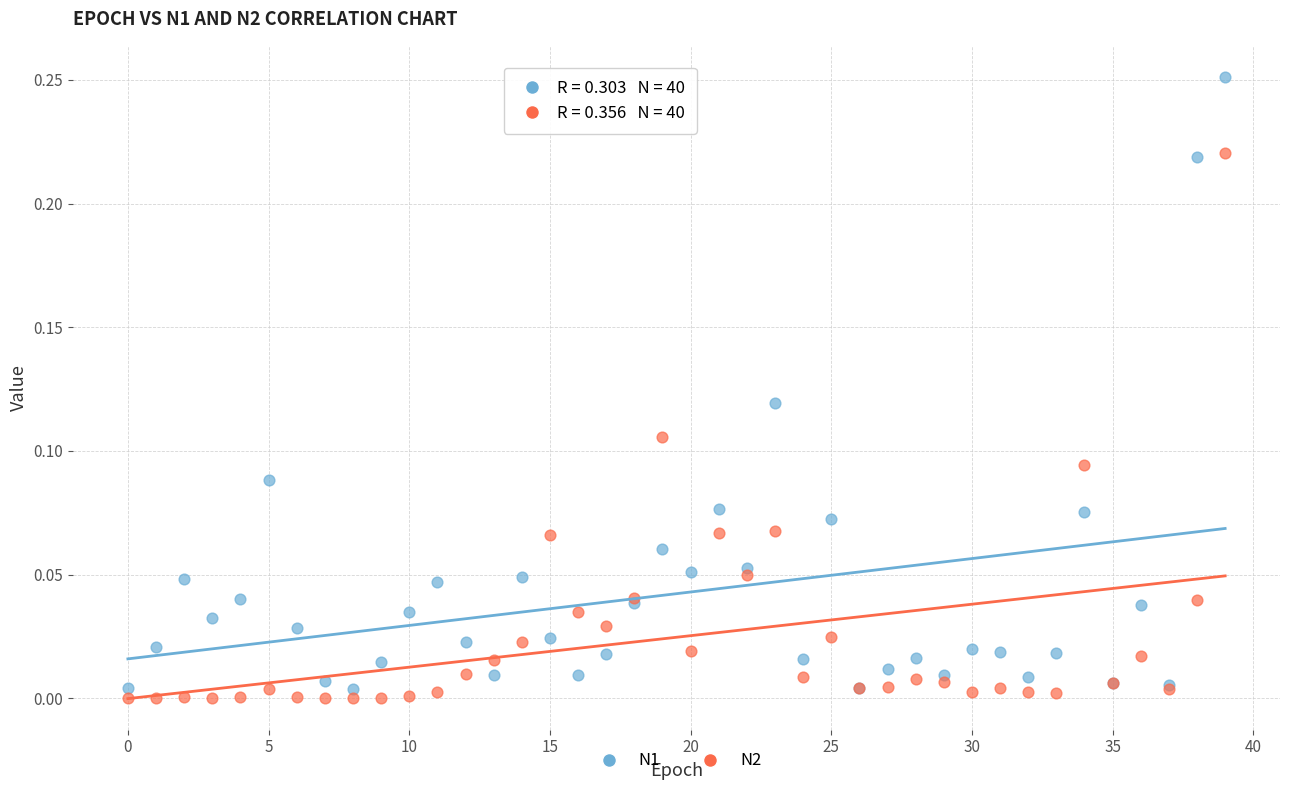

What are all the series names shown in the legend?

N1, N2